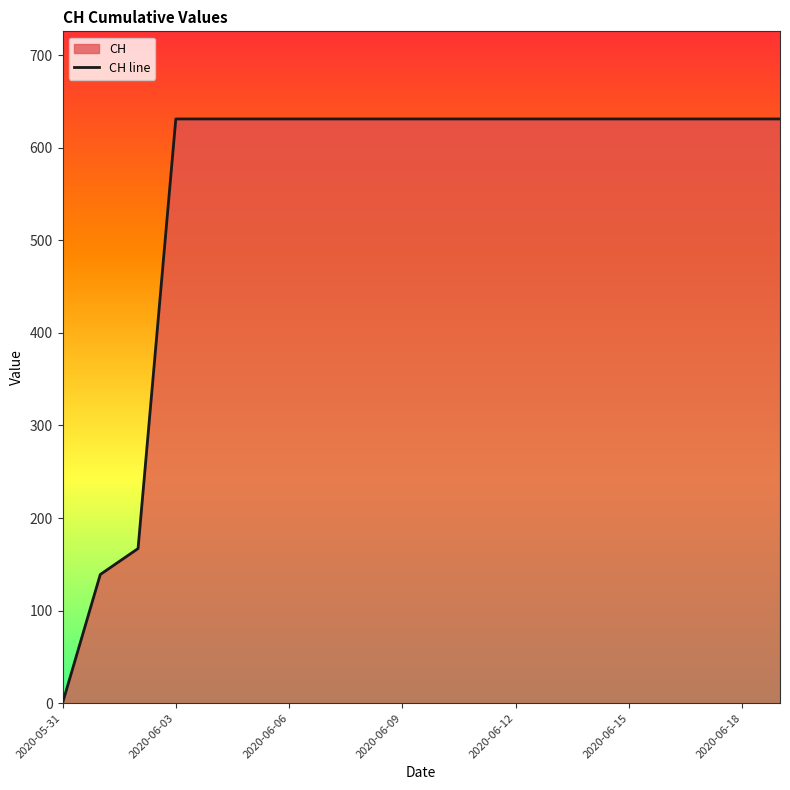

What is the sum of all values?

11033